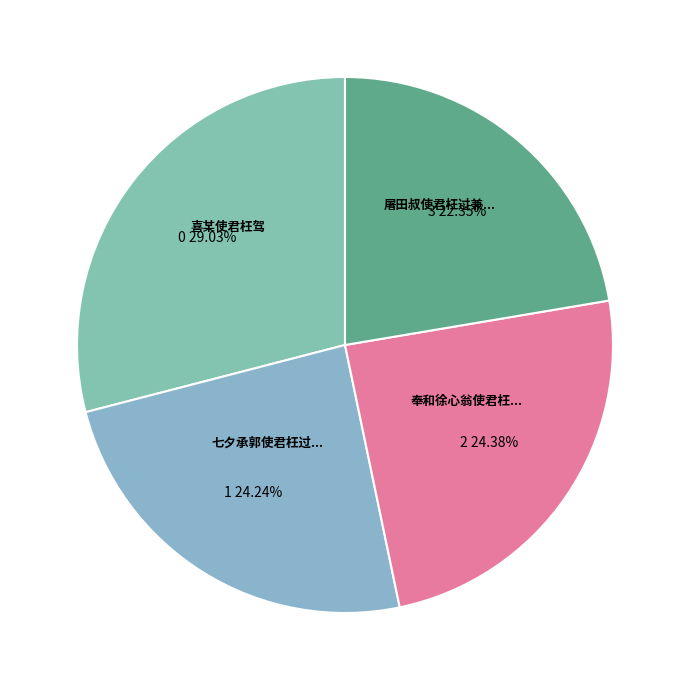

Count the number of slices in the pie.

4